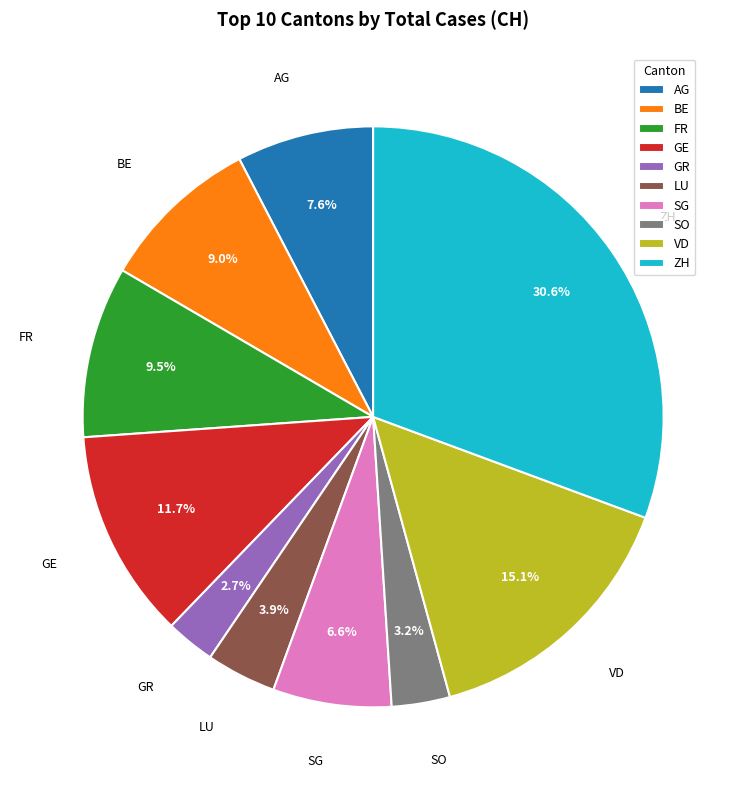

Rank the categories by value from highest to lowest.

ZH, VD, GE, FR, BE, AG, SG, LU, SO, GR